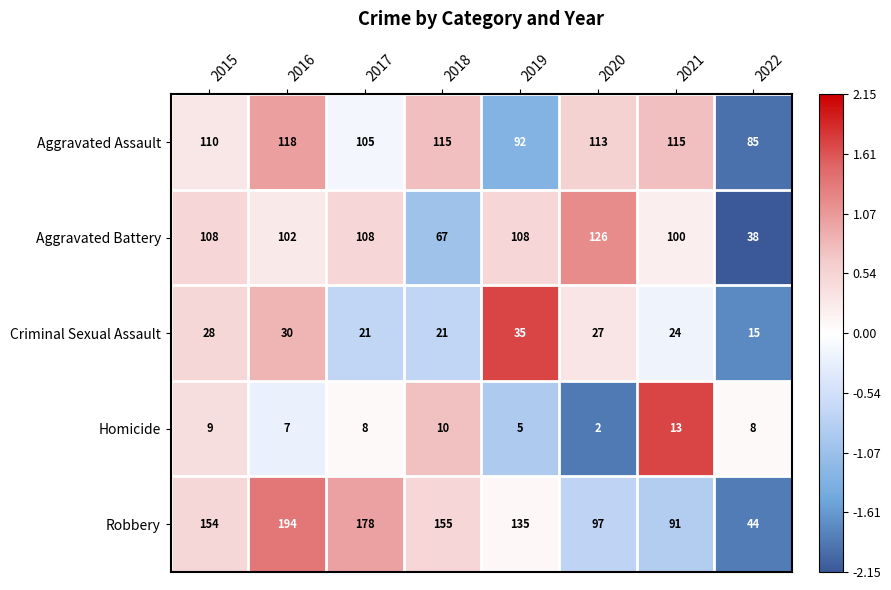

Count the Criminal Sexual Assault values in the range 21 to 30.

6